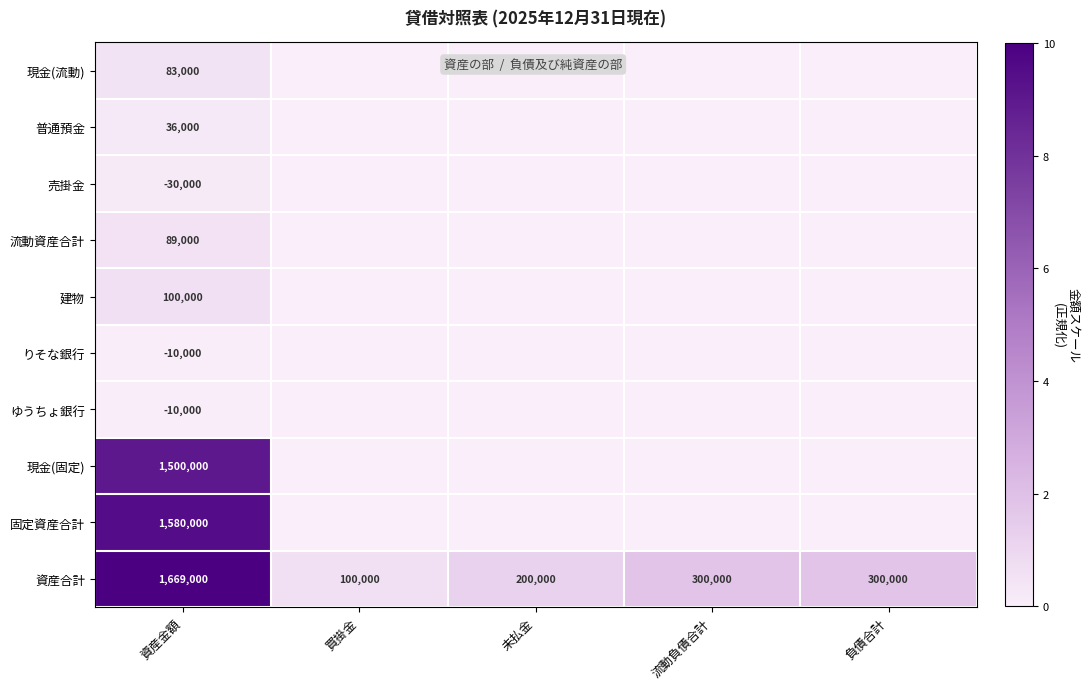

Is it true that ゆうちょ銀行 equals -17422 at 資産金額?

False